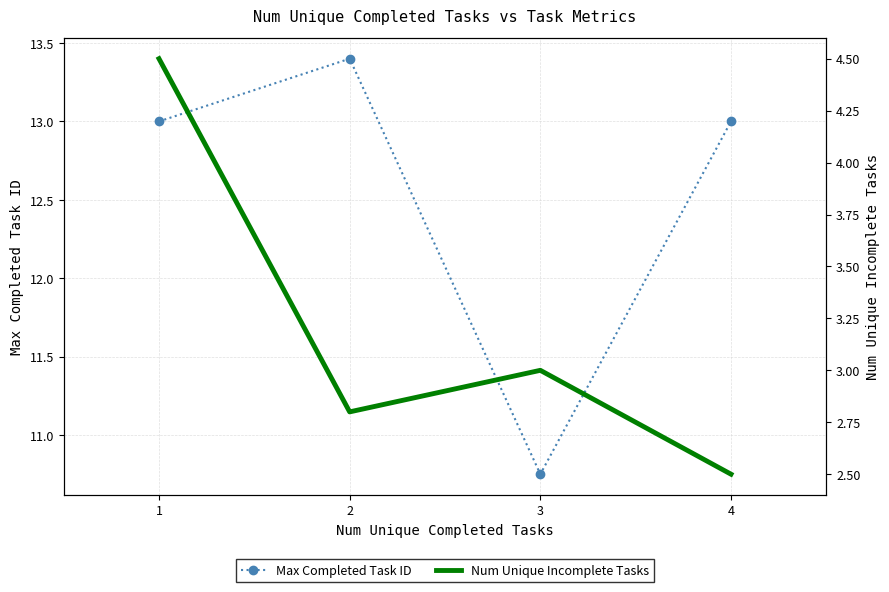

Where does the Num Unique Incomplete Tasks series first go above 3?

1